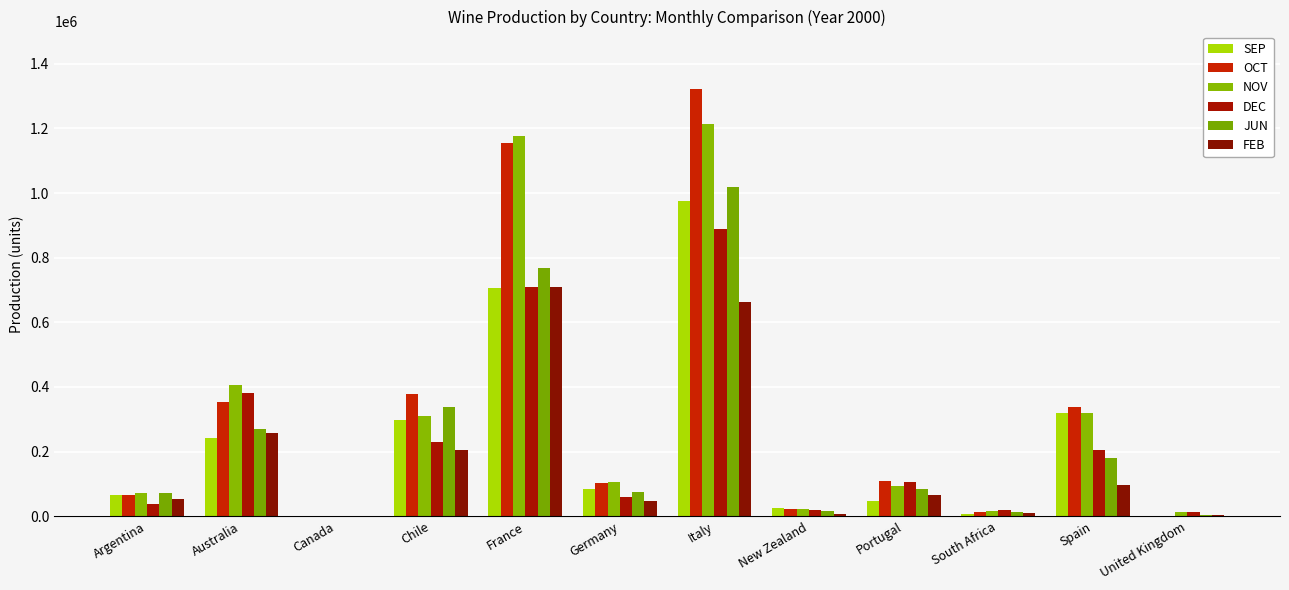

At which category is the sum across all series the highest?

Italy